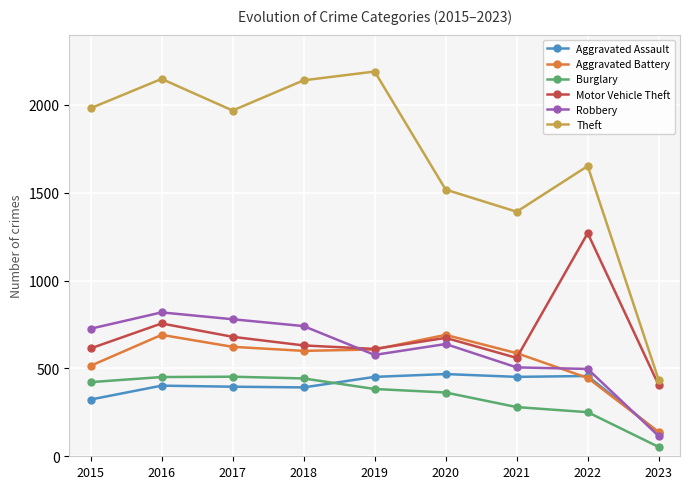

Which category has the lowest value in the Theft series?

2023